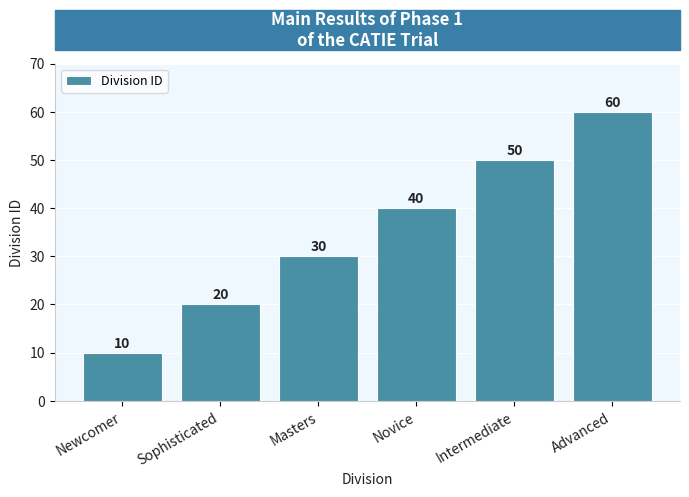

What is the difference between the second highest and minimum values?

40